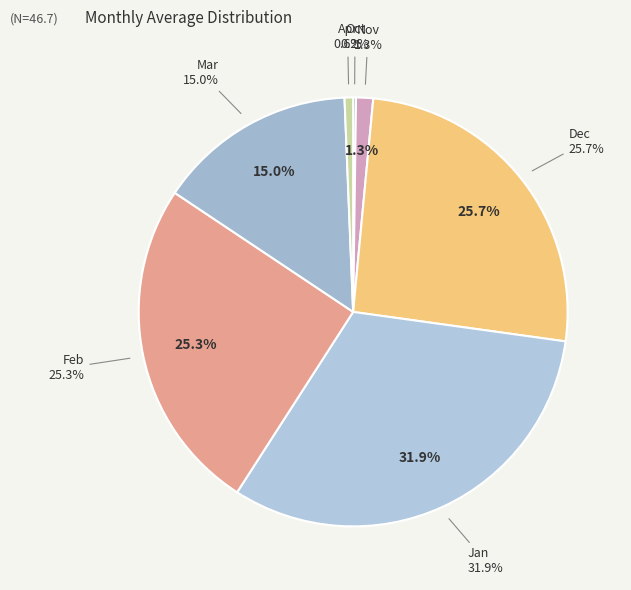

What percentage is NOT represented by Mar?

85.0%